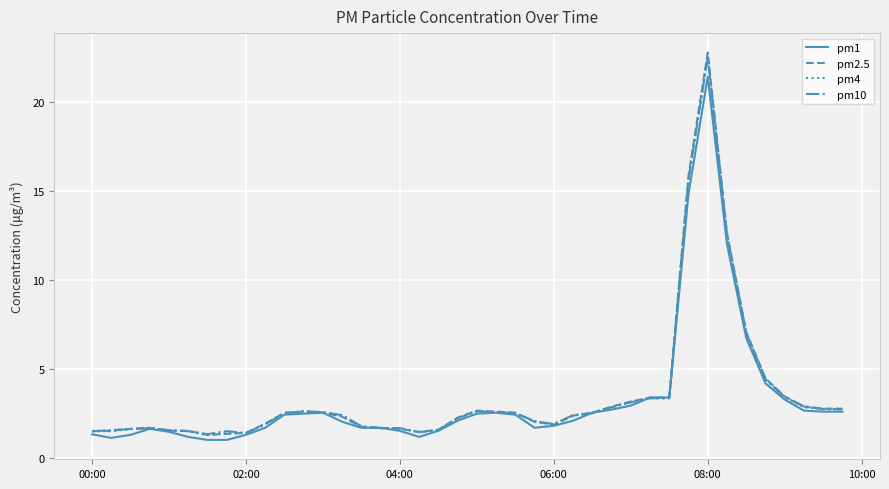

Which series has the widest spread of values?

pm2.5